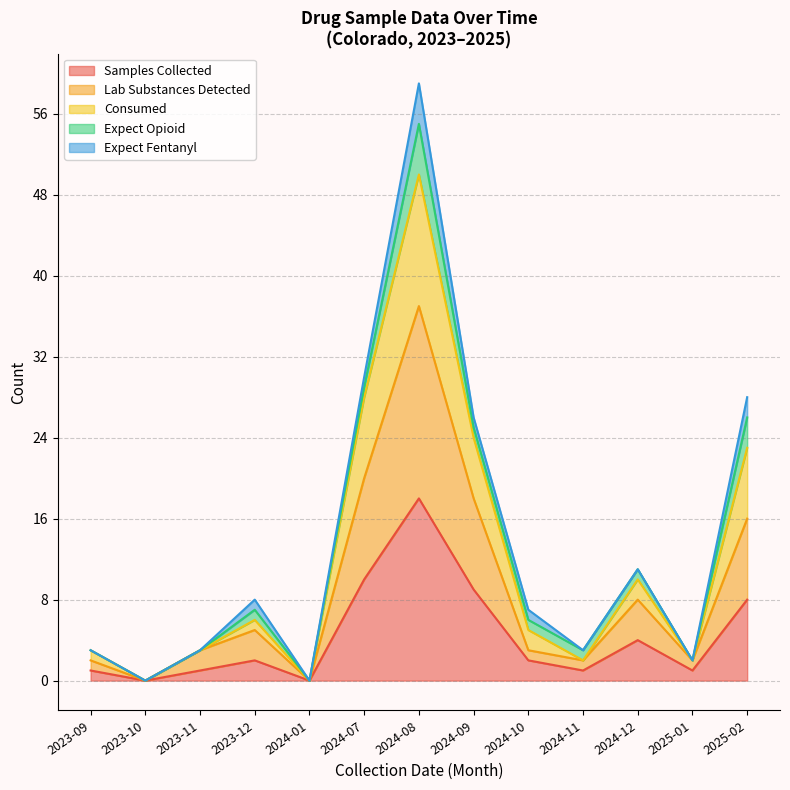

What is the highest value of the Samples Collected series?

18